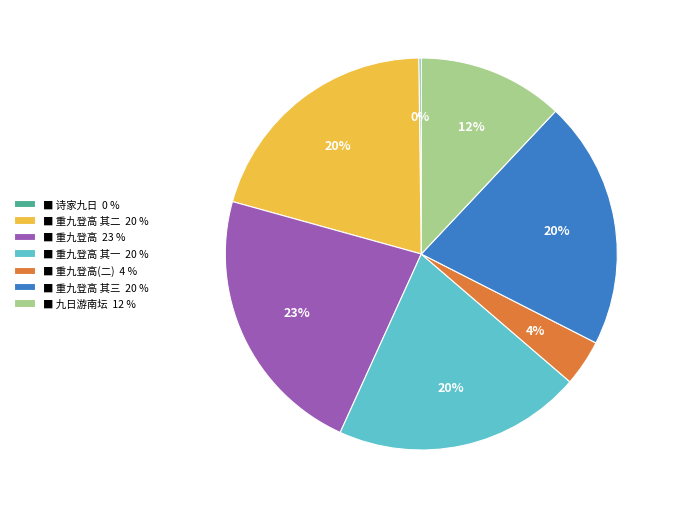

True or false: ■ 重九登高 其三 20 % accounts for 8% of the total.

False